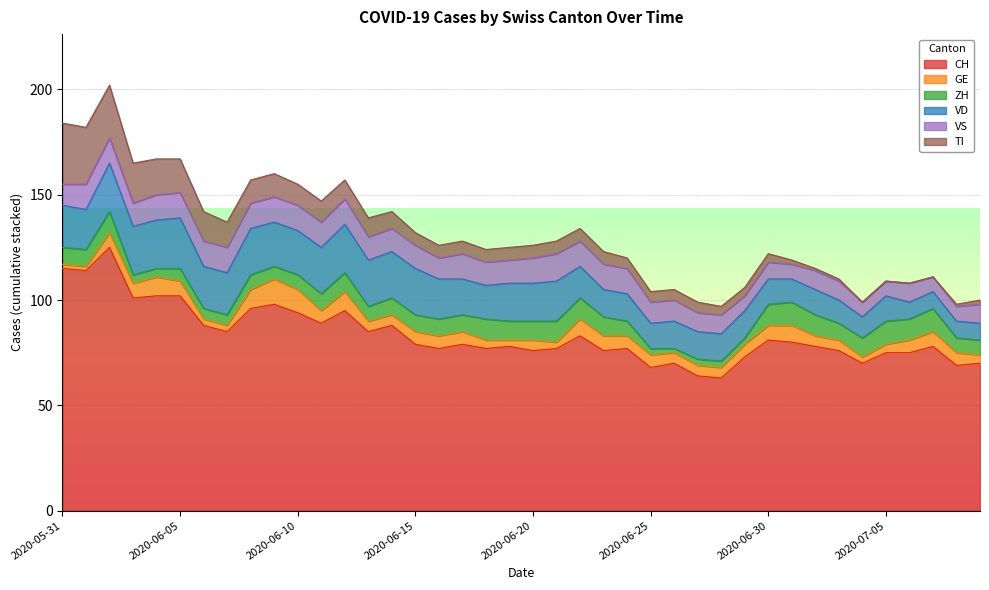

Between 2020-05-31 and 2020-07-07, which series saw the biggest shift?

CH